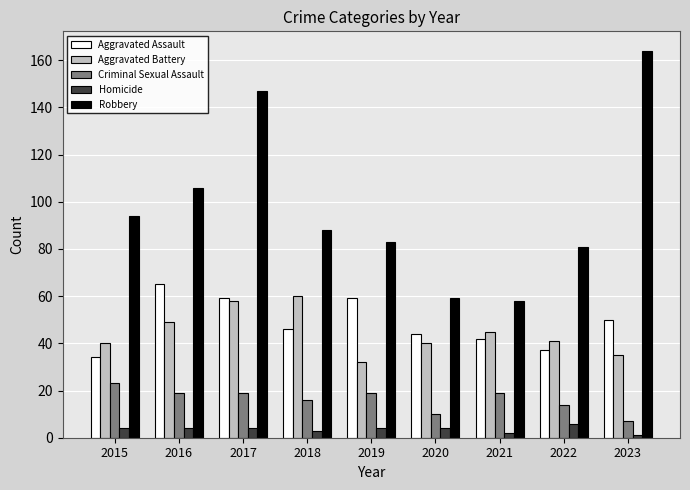

What is the difference between the second highest and second lowest values in the Aggravated Battery series?

23